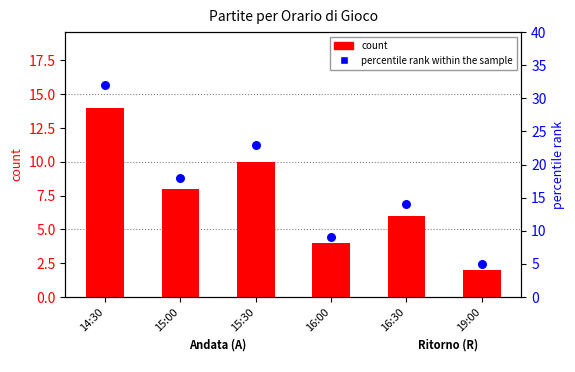

Which series has the largest total across all categories?

percentile rank within the sample